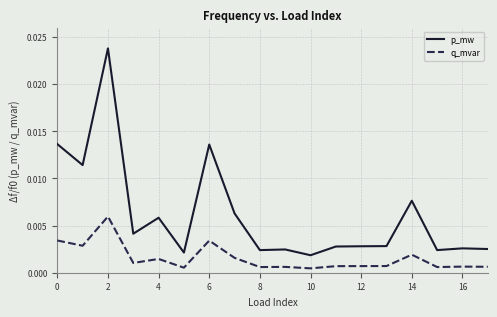

True or false: q_mvar and p_mw cross at least once.

False